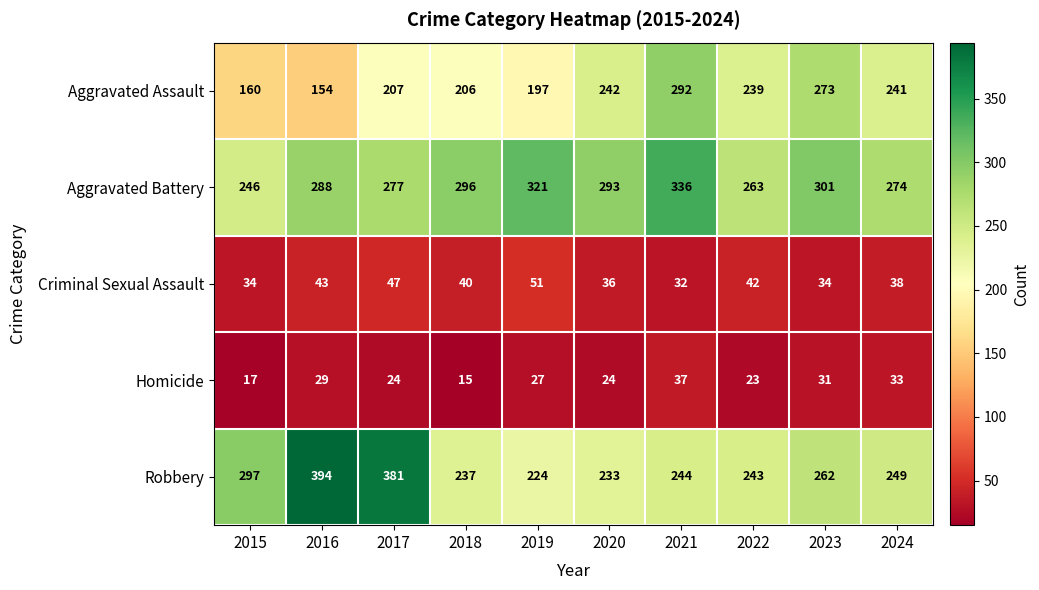

What is the sum of the Aggravated Assault values at 2019 and 2024?

438